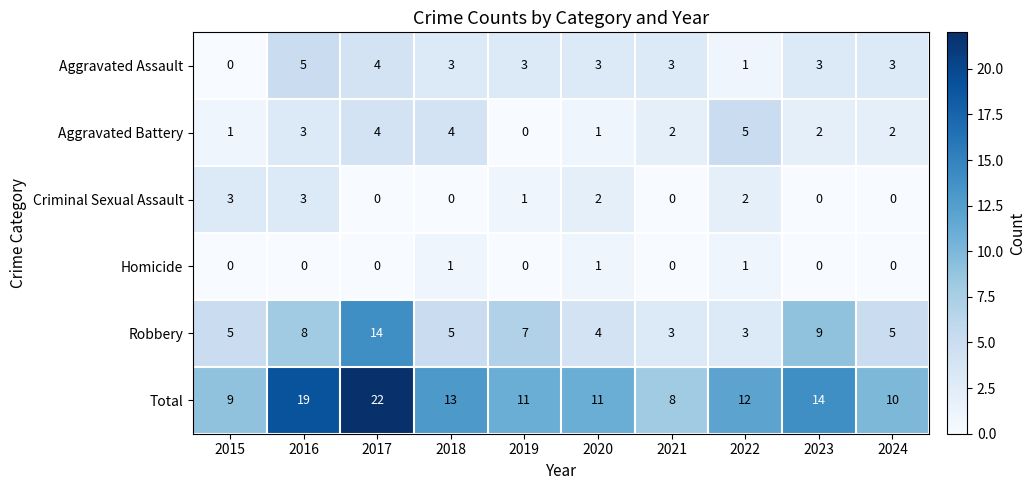

The value of Criminal Sexual Assault at 2020 is 3. True or false?

False